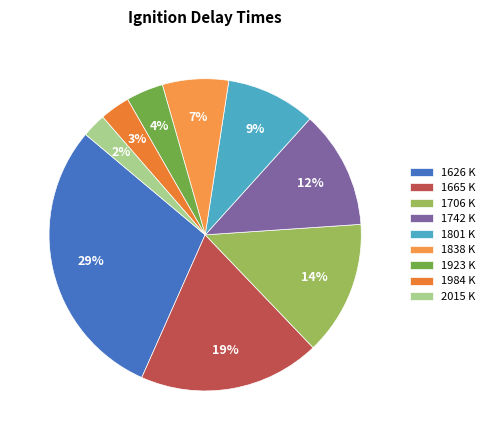

The 1742 K slice represents 1% of the pie. True or false?

False